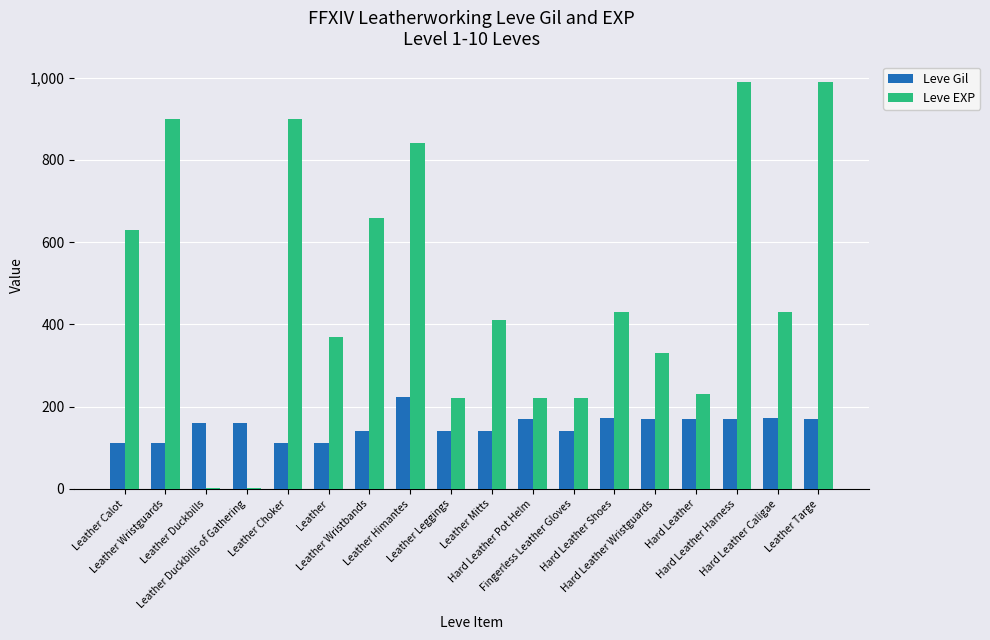

What is the maximum value for Leve Gil?

224